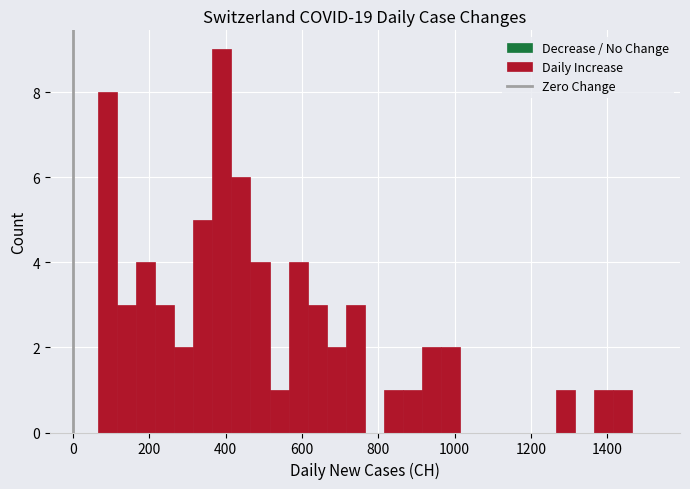

Read against the x-axis, roughly where is the centre of the tallest bar?

400